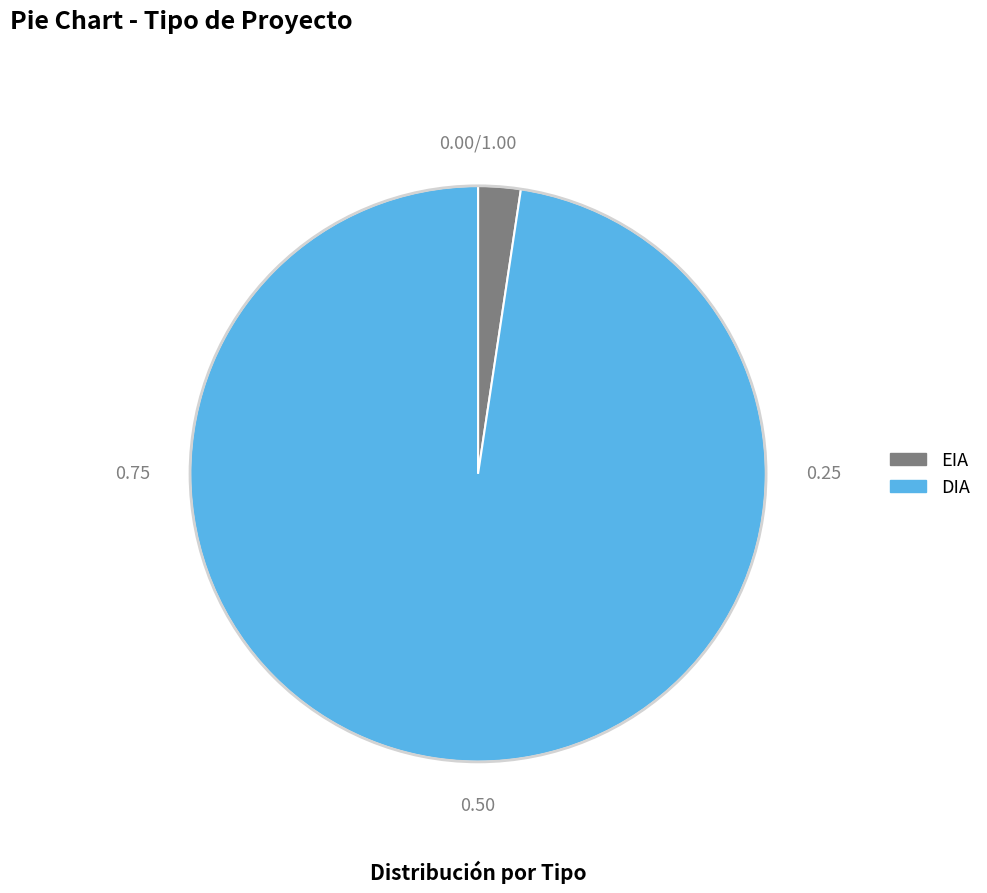

Which slice is the smallest?

EIA